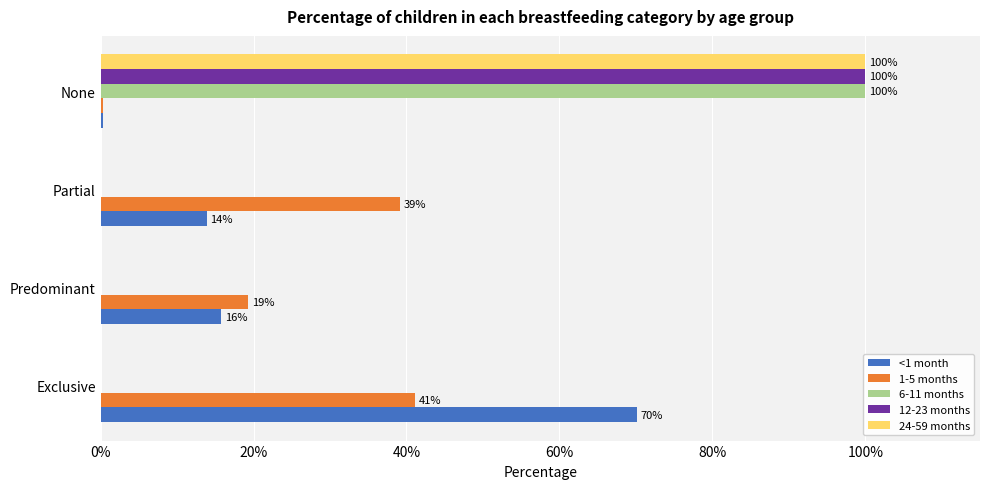

Which series has the largest total across all categories?

1-5 months